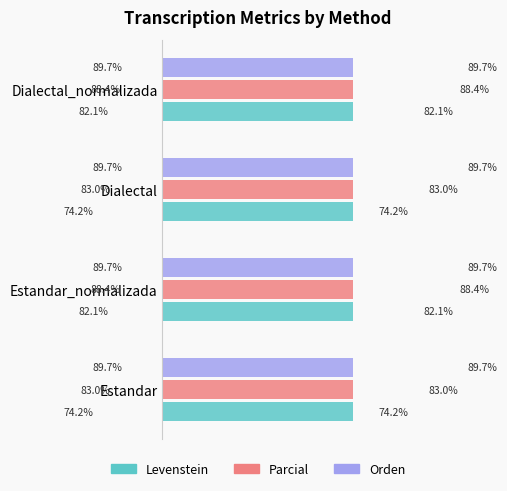

How many categories are shown in the chart?

4